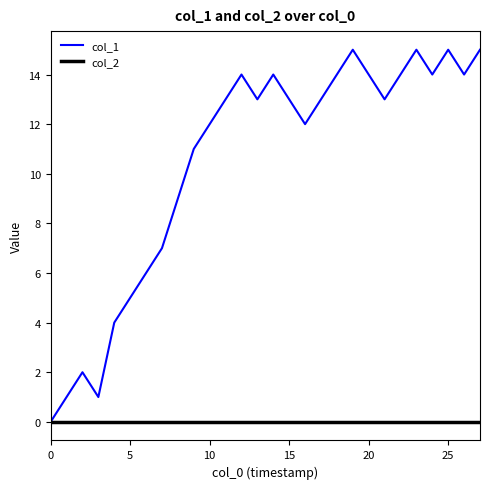

How many distinct data groups are displayed?

2